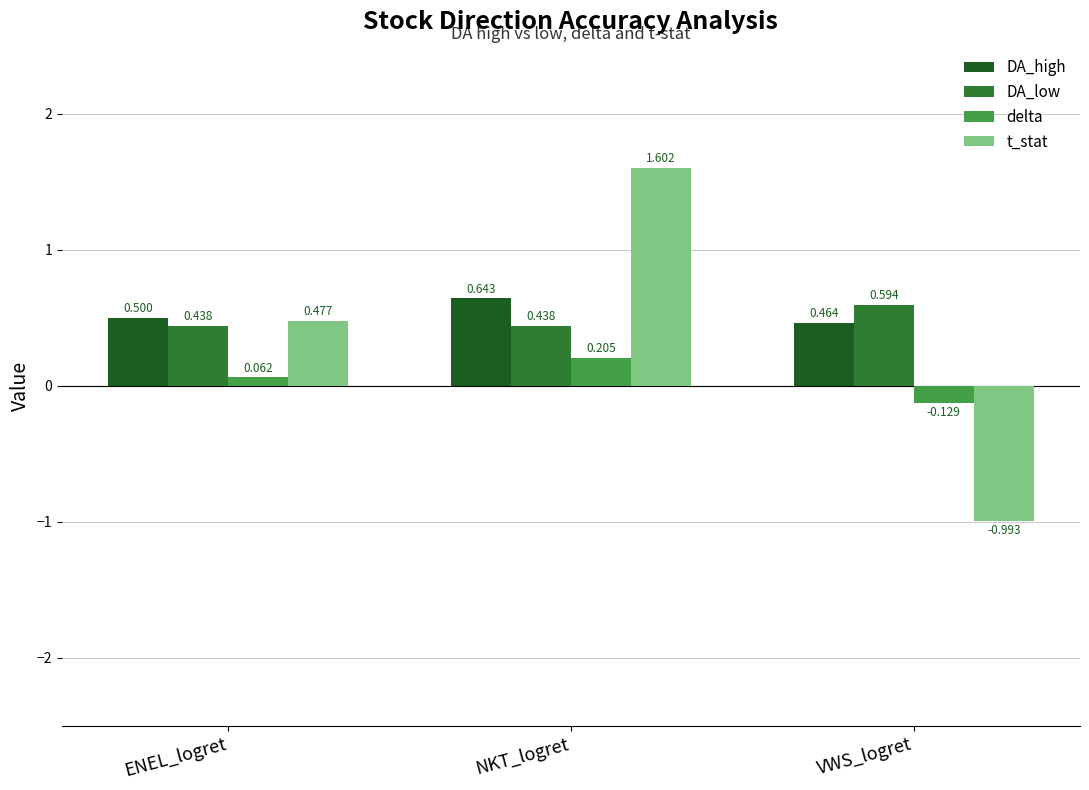

Which series has the widest spread of values?

t_stat